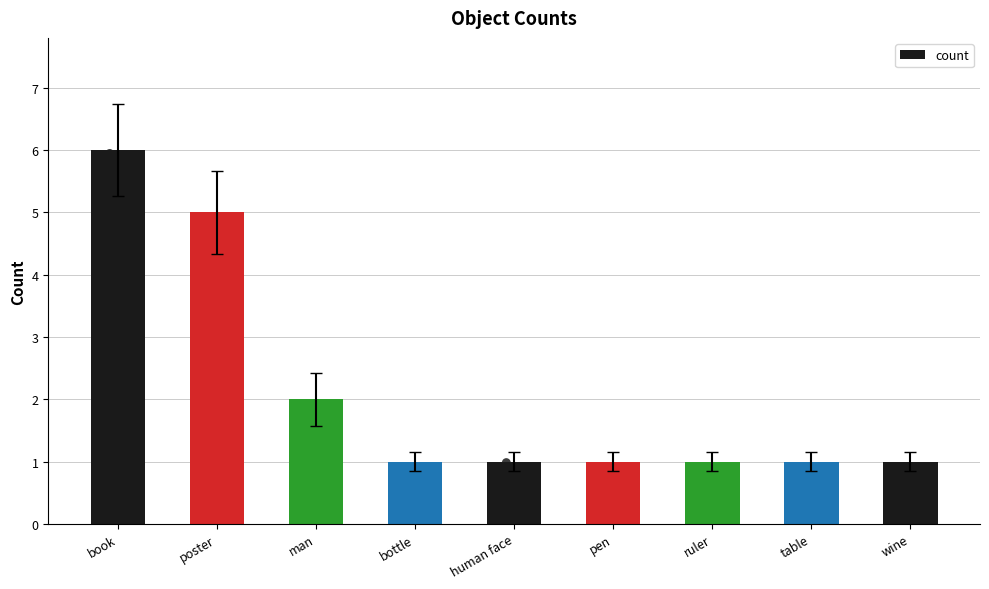

Which has a higher value, wine or table?

wine